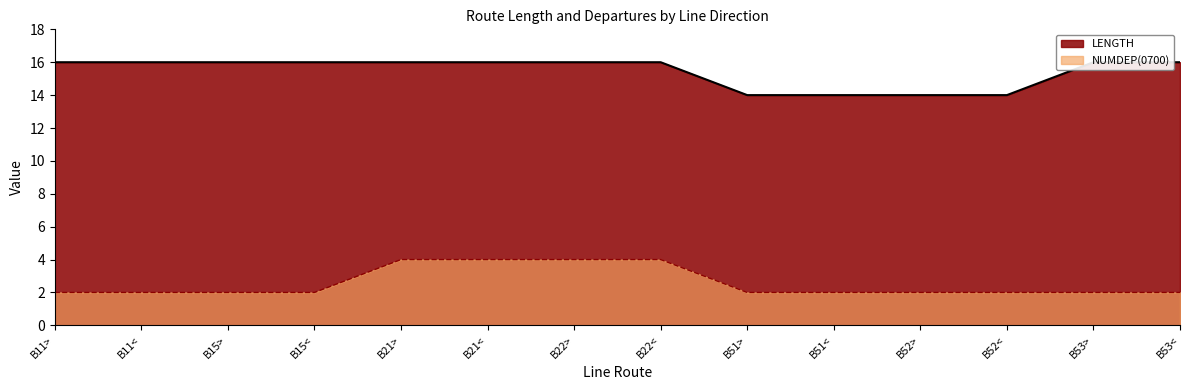

True or false: LENGTH and NUMDEP(0700) cross at least once.

False